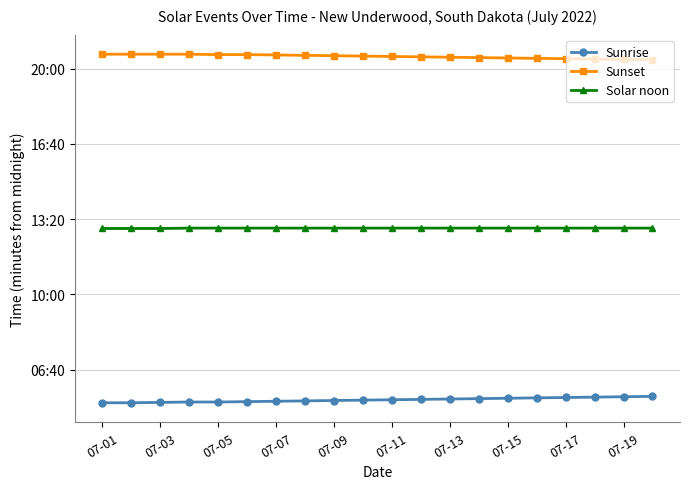

What are all the series names shown in the legend?

Sunrise, Sunset, Solar noon